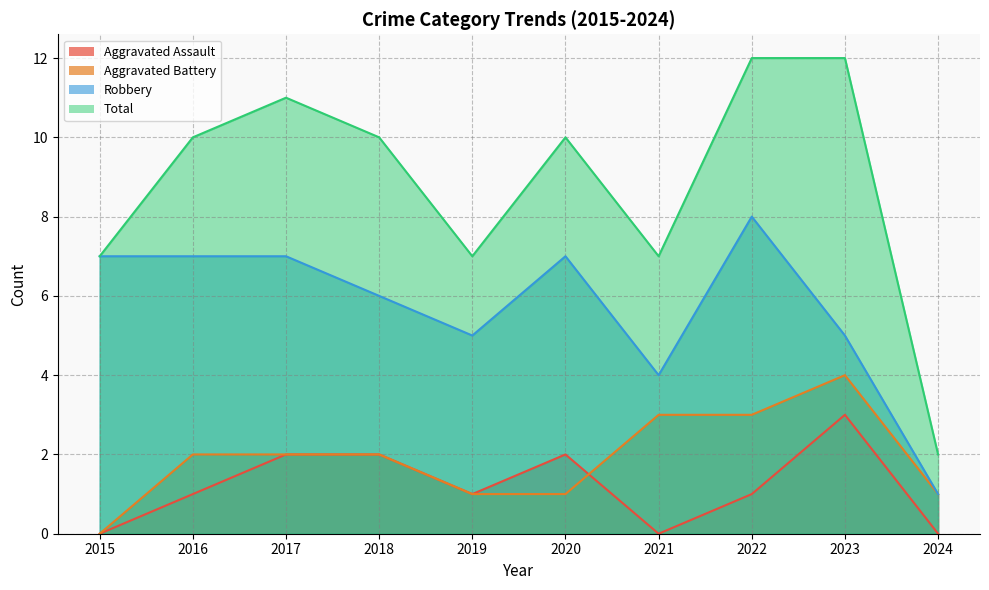

What value does the Robbery series have at 2016?

7